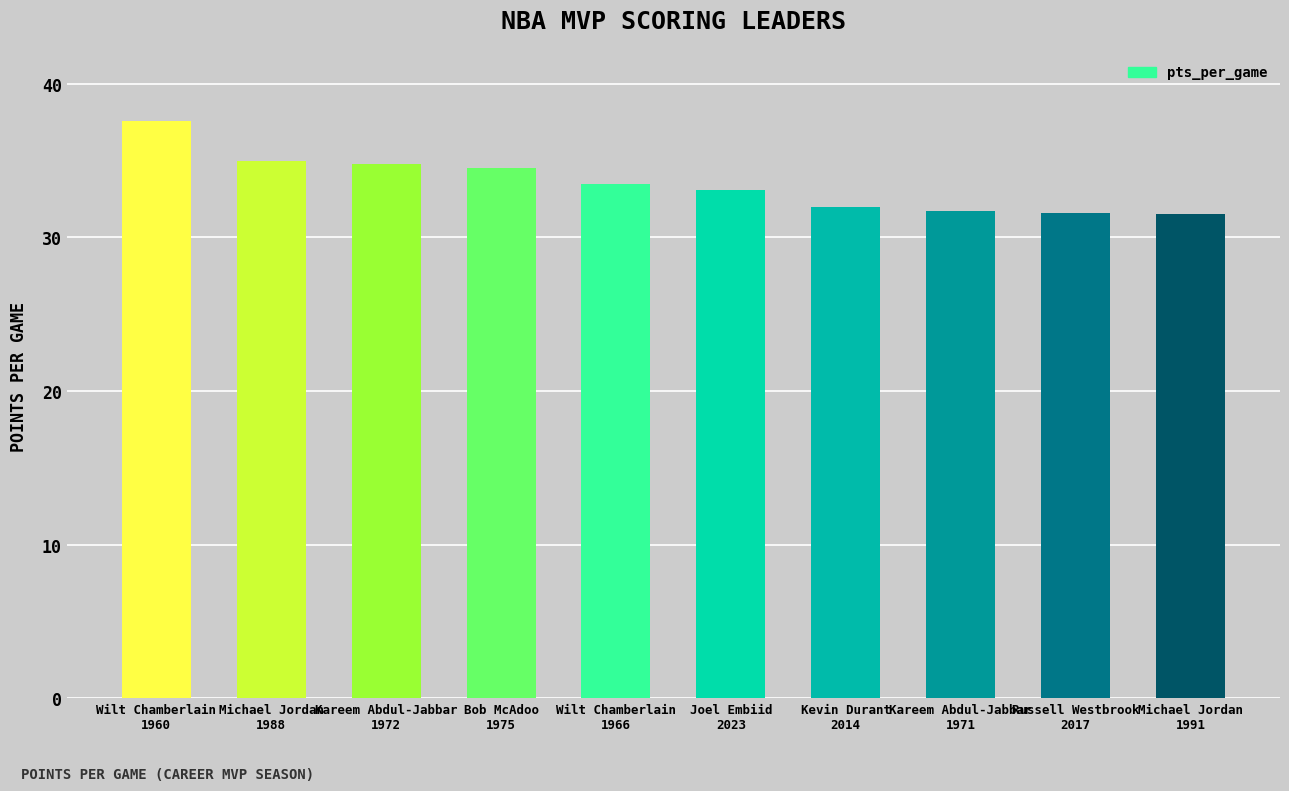

What is the sum of all values?

335.3